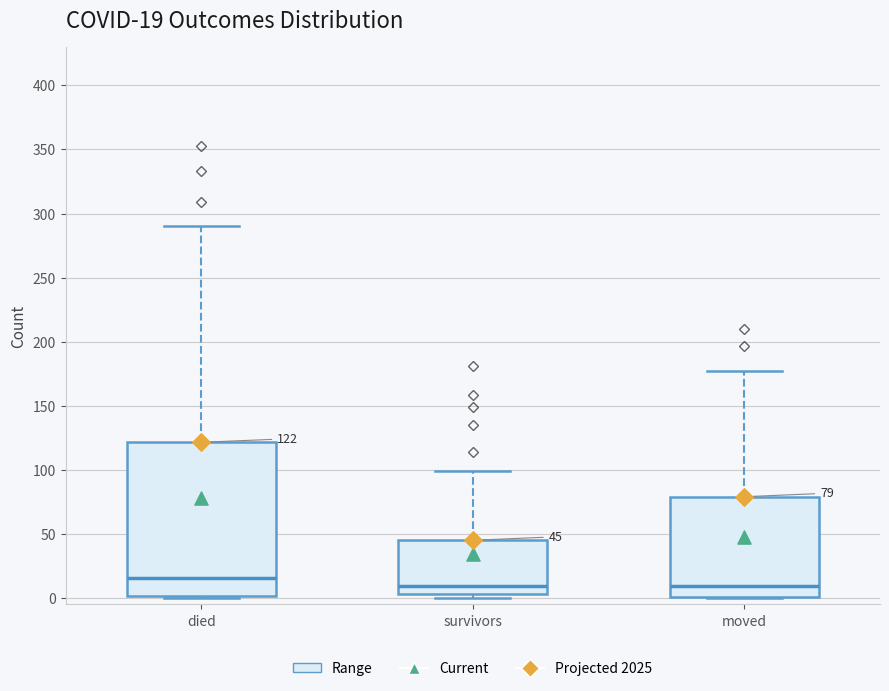

Which box is the tallest, from its lower edge to its upper edge?

died